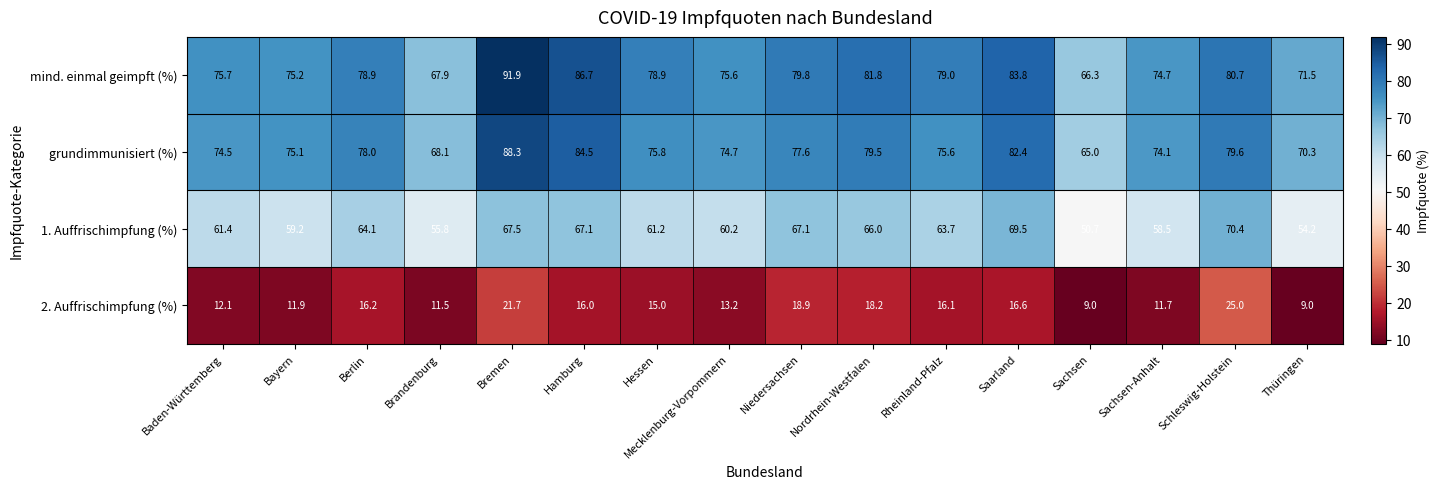

Rank the series by their maximum value, from lowest to highest.

2. Auffrischimpfung (%), 1. Auffrischimpfung (%), grundimmunisiert (%), mind. einmal geimpft (%)